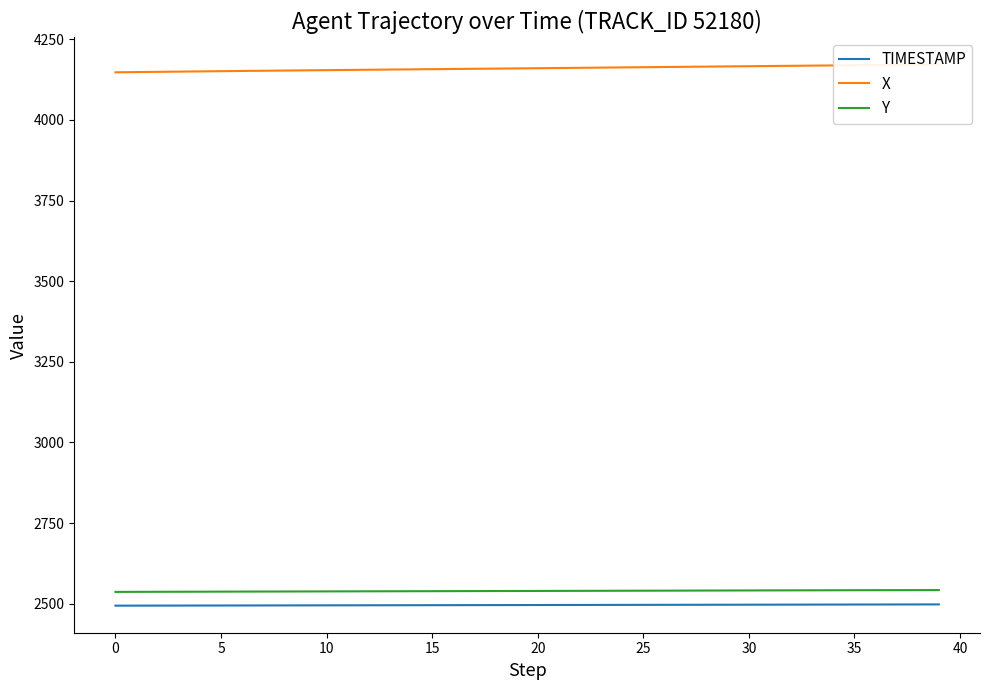

Is it true that X equals 2267.1 at 14?

False